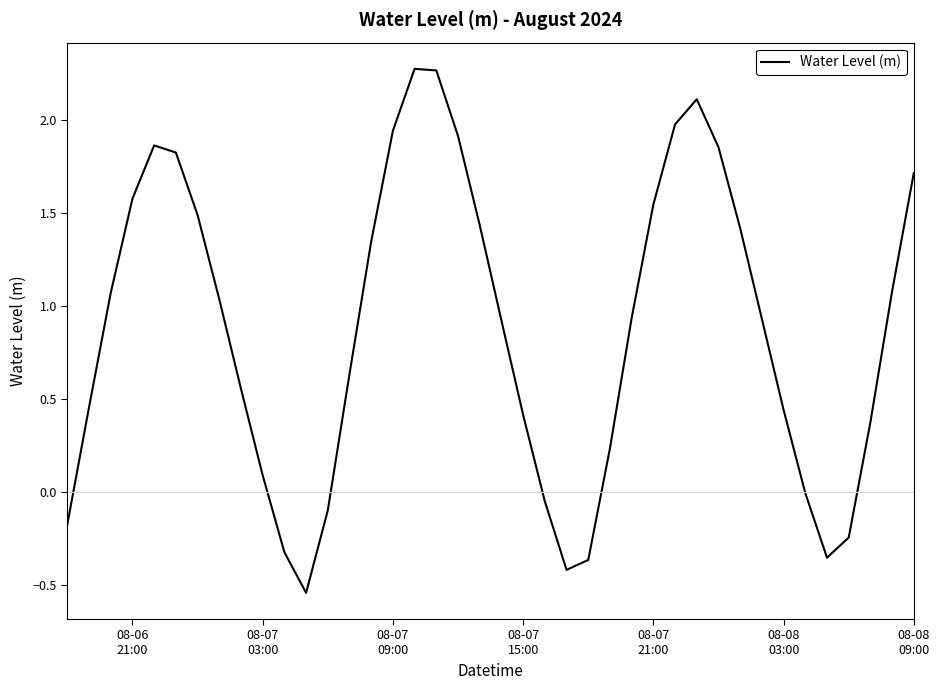

What is the greatest value displayed?

2.3